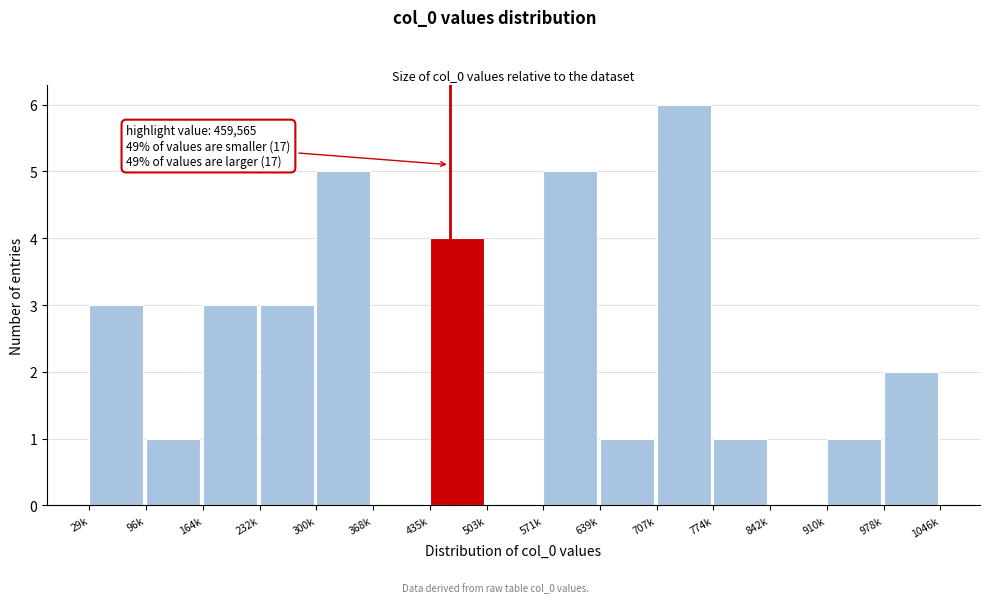

Reading right to left, transcribe all the data shown in this chart.

978k=2	910k=1	842k=0	774k=1	707k=6	639k=1	571k=5	503k=0	435k=4	368k=0	300k=5	232k=3	164k=3	96k=1	29k=3